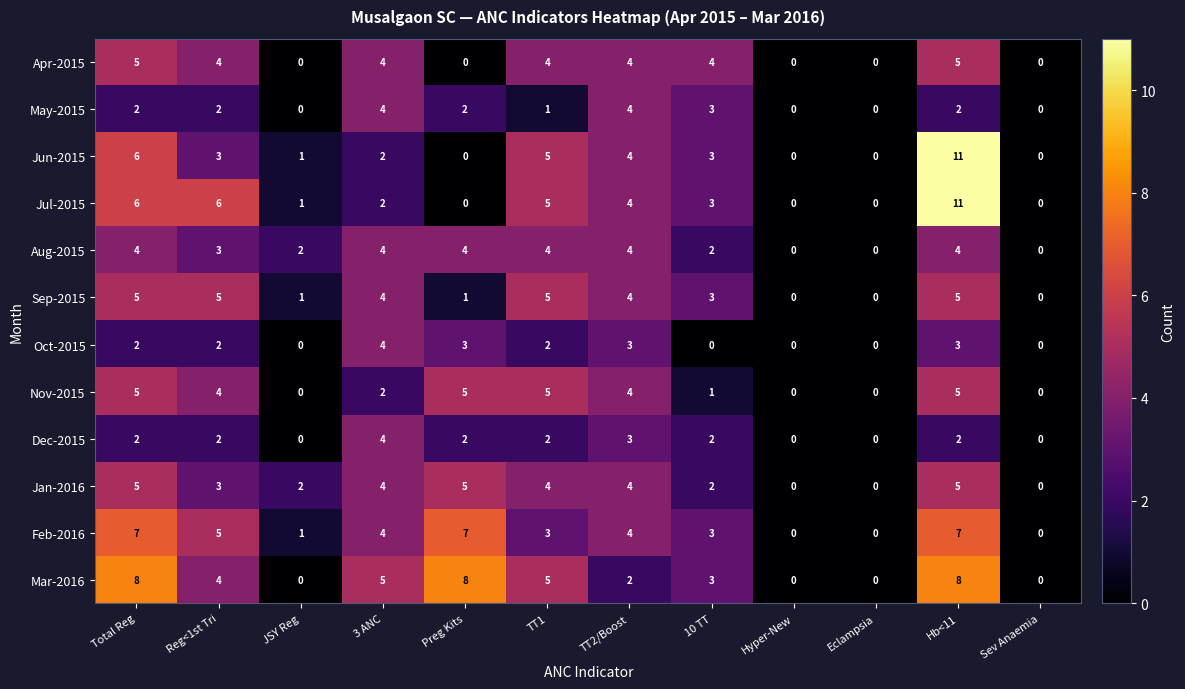

What is the difference between the second highest and minimum values in the Jan-2016 series?

5